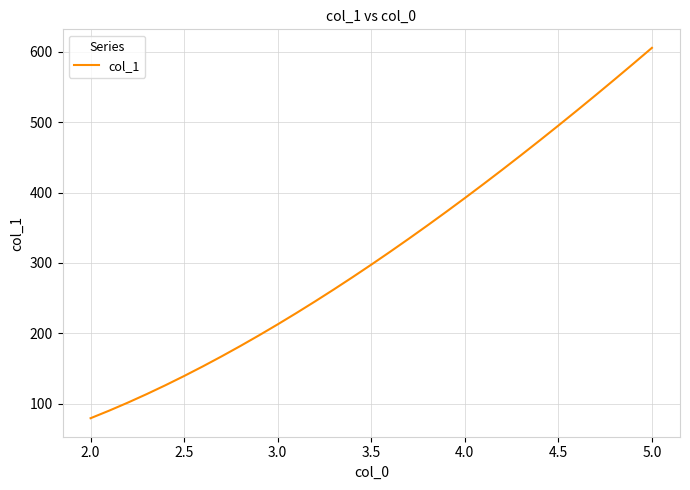

What is the sum of all values?

9716.8